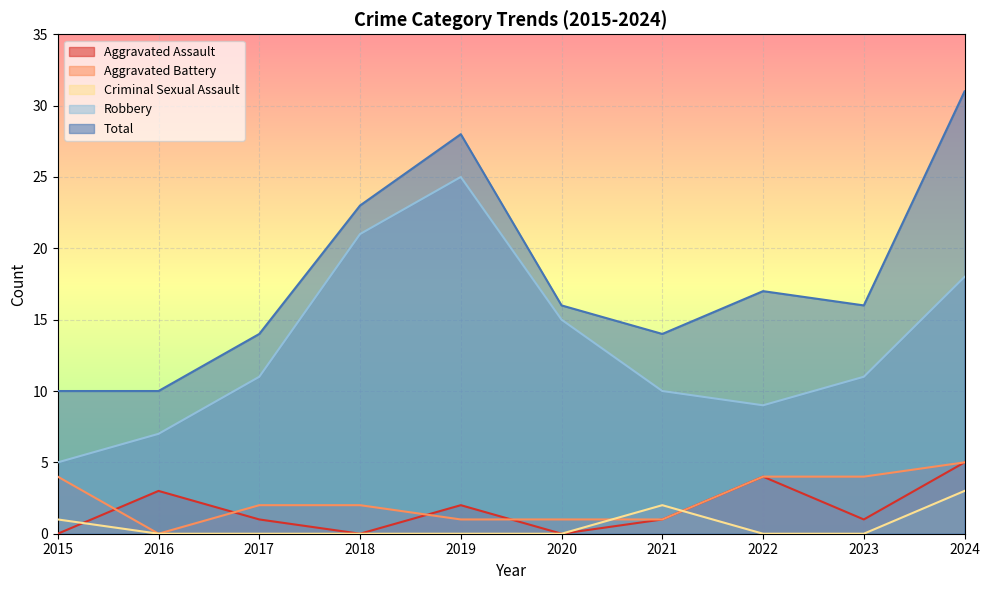

At 2024, list the series in order from largest to smallest.

Total, Robbery, Aggravated Assault, Aggravated Battery, Criminal Sexual Assault